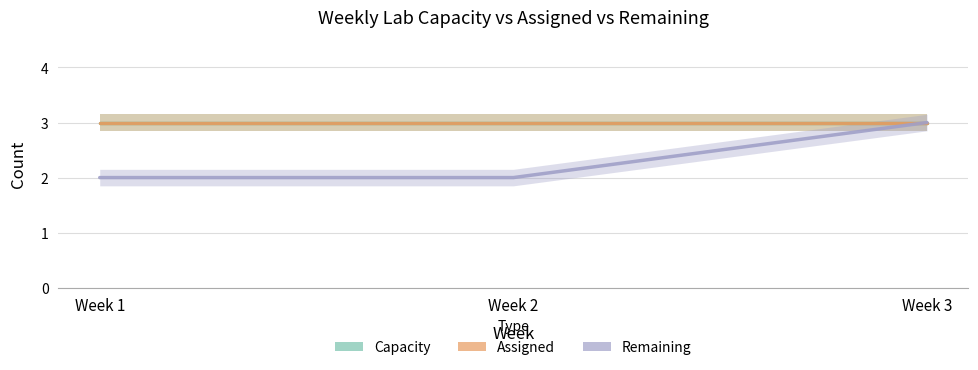

Reading left to right, transcribe all the data shown in this chart.

Capacity: 3	3	3
Assigned: 3	3	3
Remaining: 2	2	3